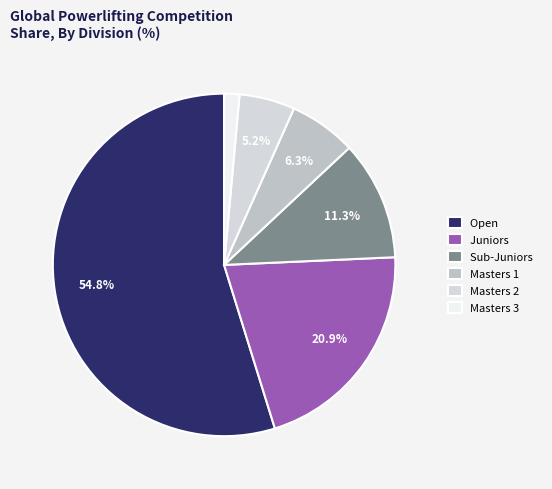

Which has a higher value, Masters 2 or Juniors?

Juniors